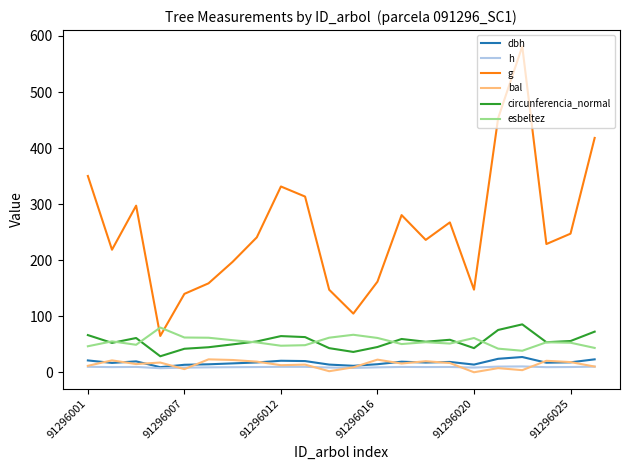

What is the maximum value for g?

581.4